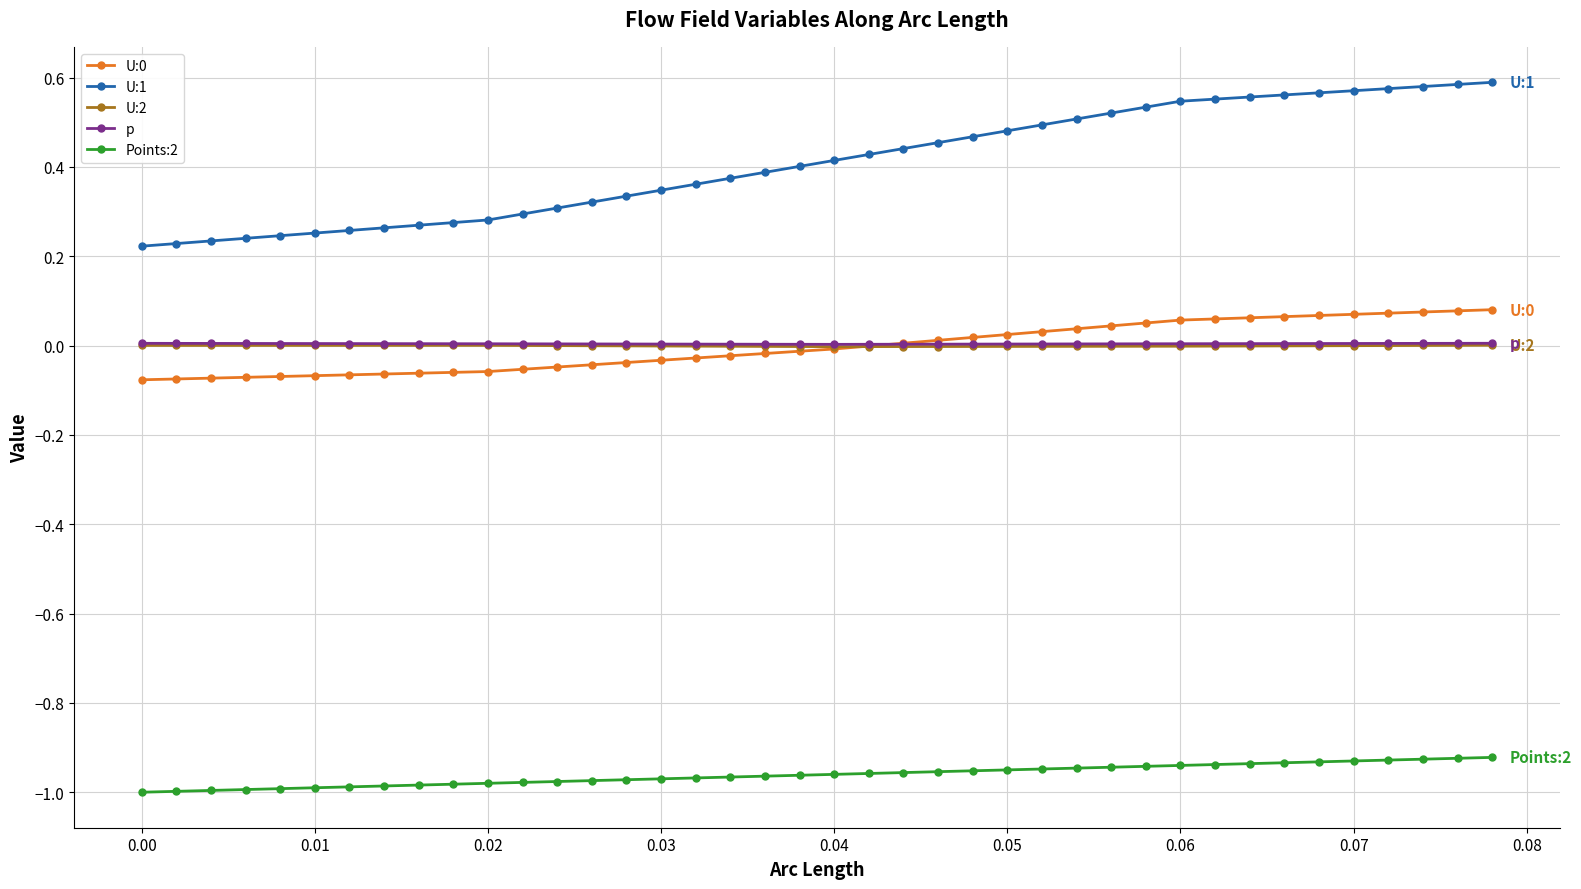

Which series has the largest range (max minus min)?

U:1